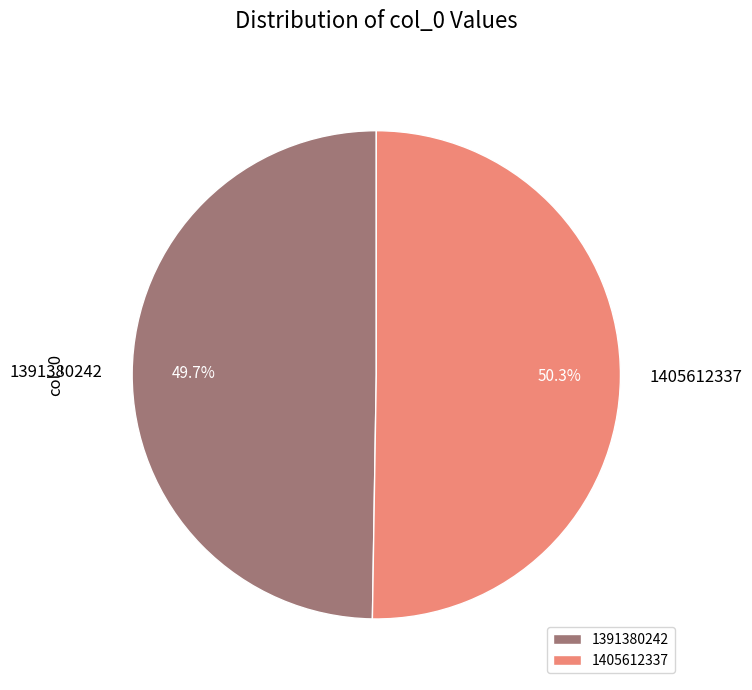

Rank the categories by value from highest to lowest.

1405612337, 1391380242